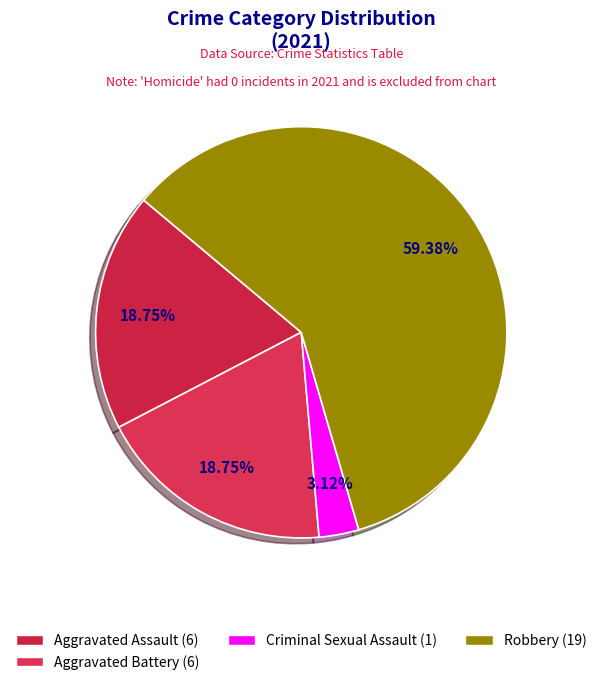

Count the number of slices in the pie.

4